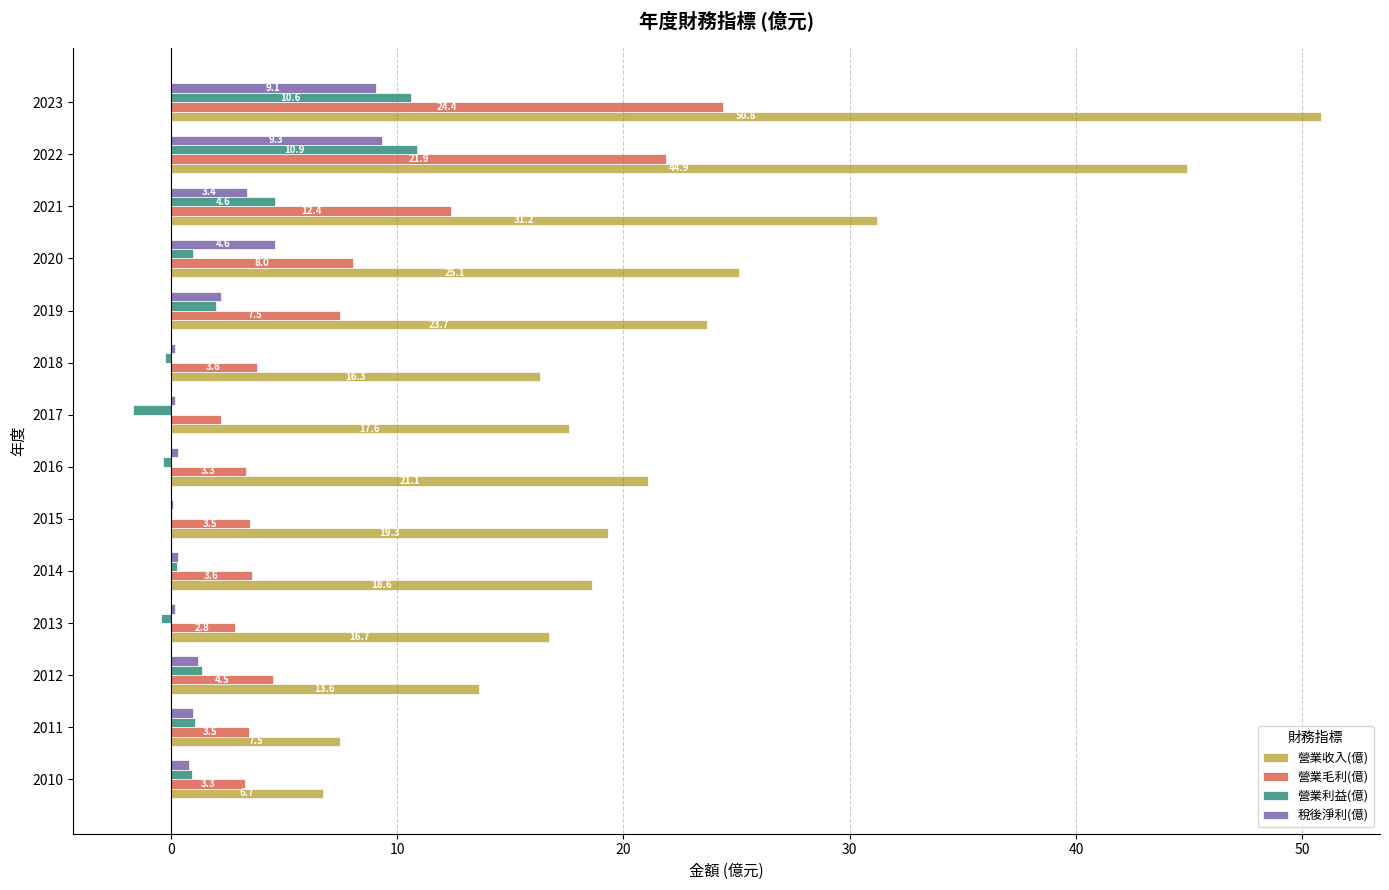

What is the sum of all 營業收入(億) values?

313.1